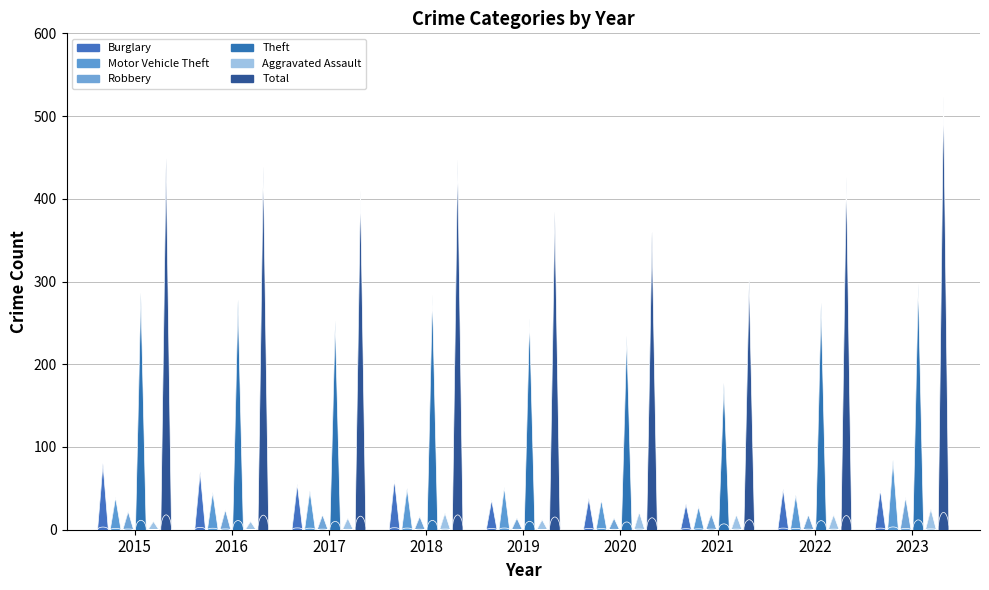

Is it true that Robbery equals 18 at 2022?

True